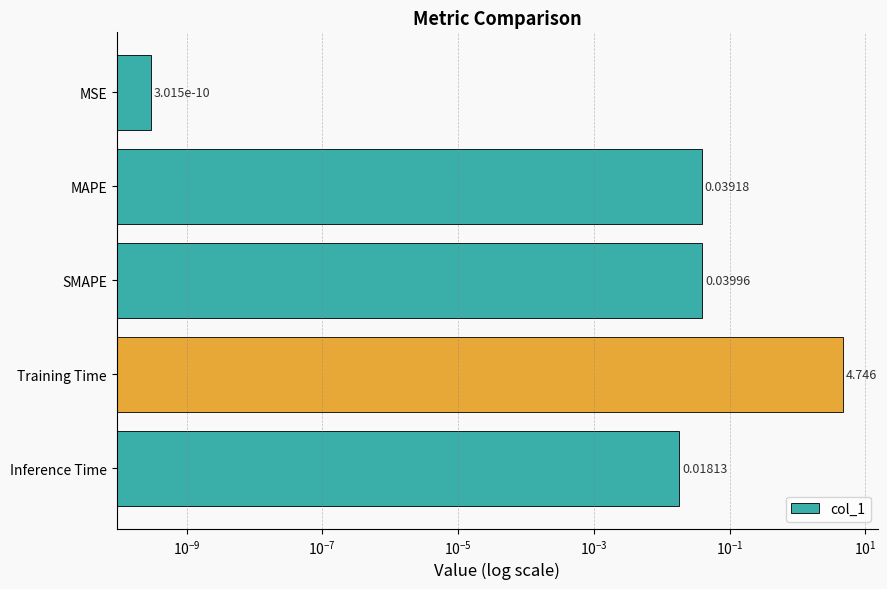

What is the greatest value displayed?

4.7